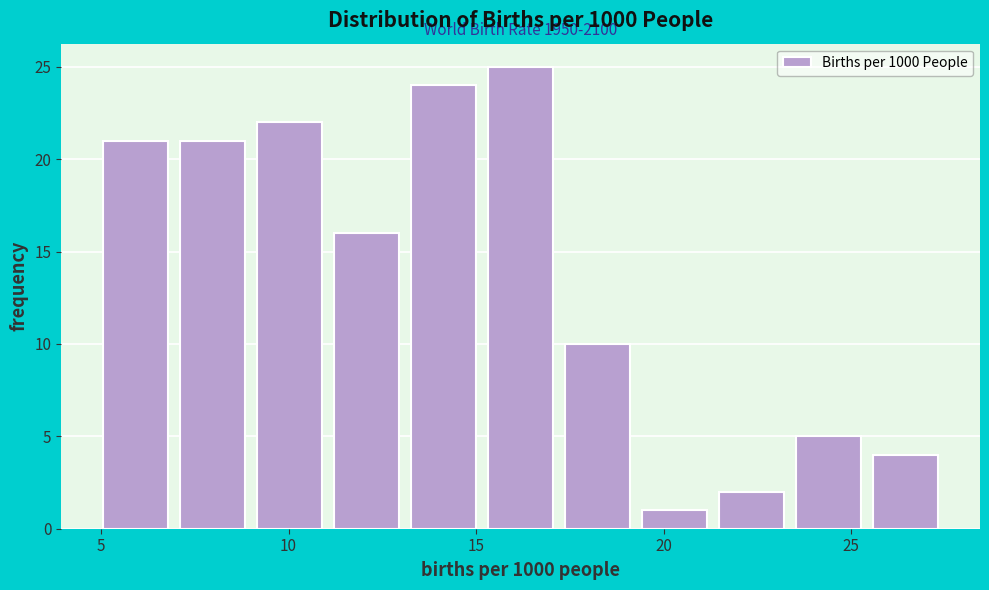

Over which range of the x-axis is the bar tallest?

15.0 to 17.0